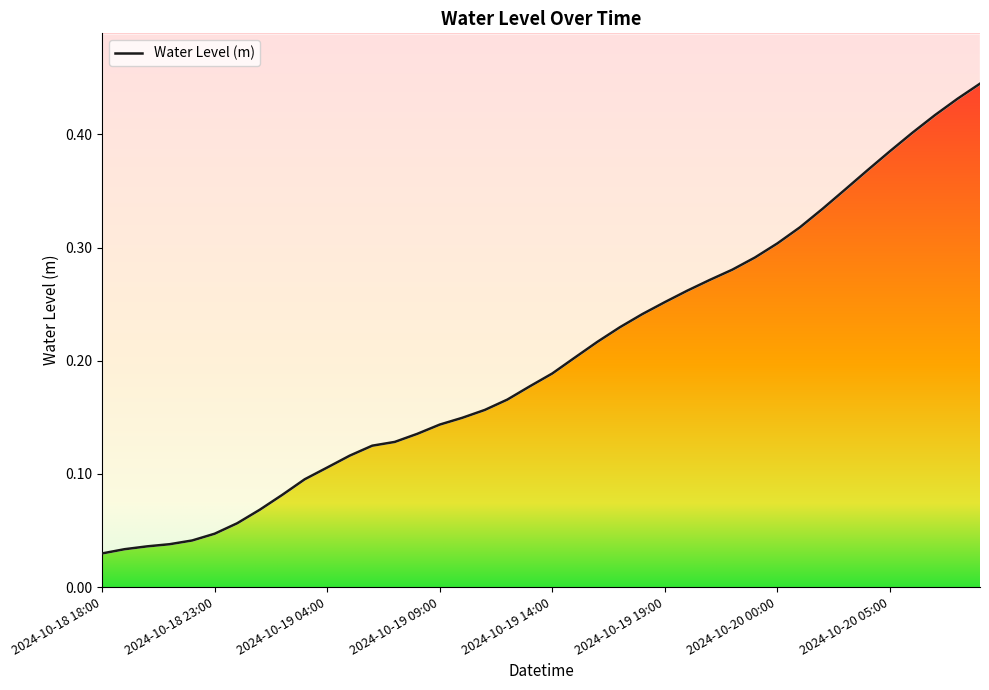

What is the difference between the values at 2024-10-18 23:00 and 11?

0.1